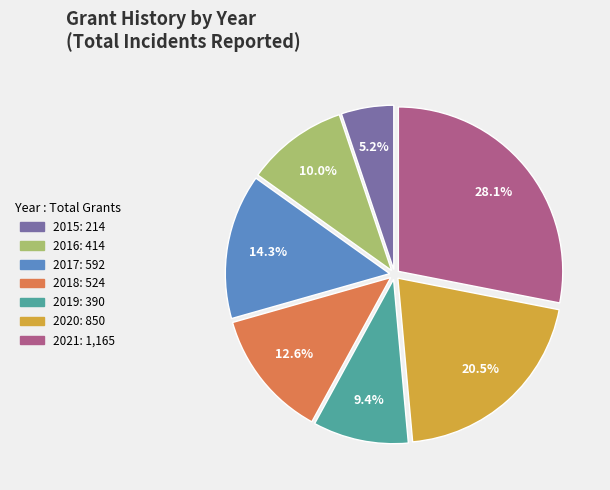

To the nearest percent, what portion does 2016 represent?

10%